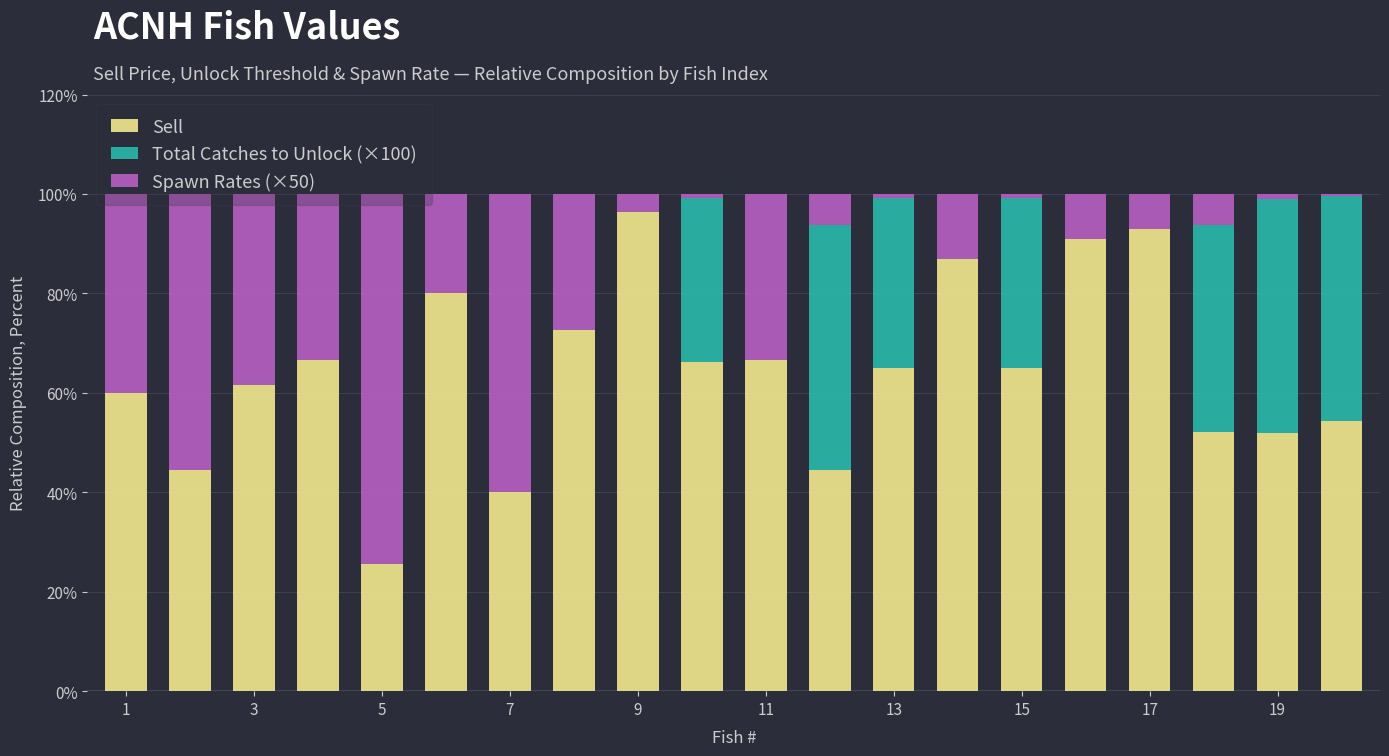

How many categories are shown in the chart?

20